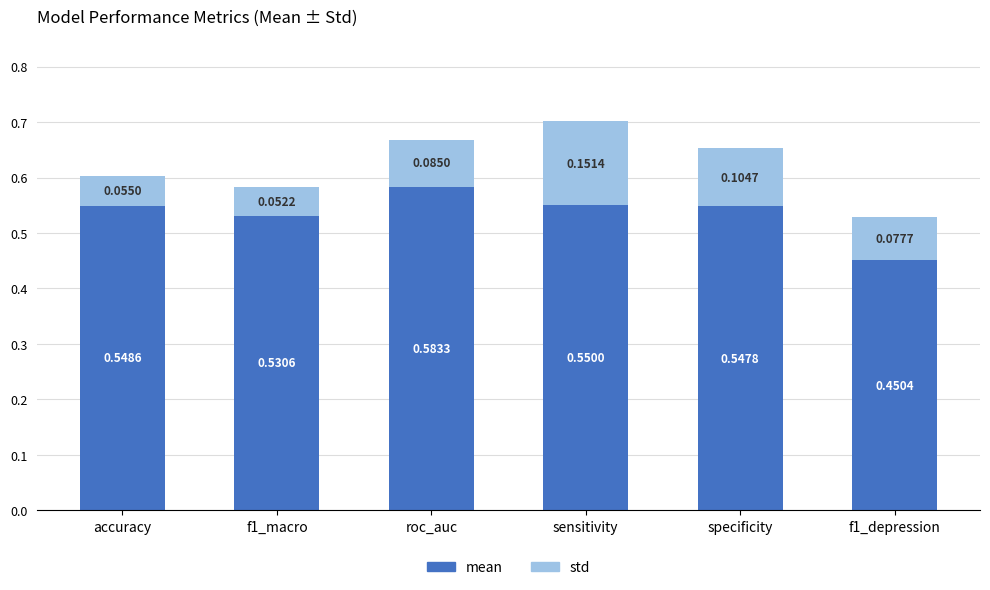

List the series in order of their overall mean, lowest first.

std, mean